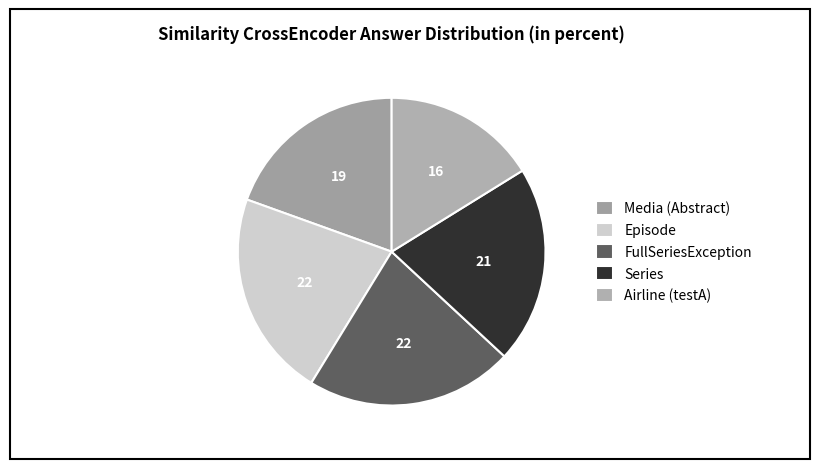

To the nearest percent, what is the average slice percentage?

20%